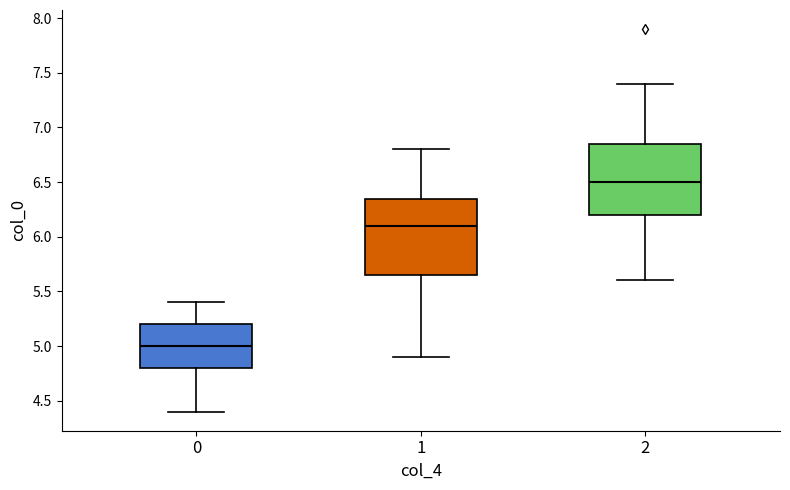

Reading left to right, transcribe this box plot: for each box, give where its median line is, the range the box spans, and where its two whiskers end, as read against the y-axis. The values are not printed on the chart, so give them approximately, as read against the axis.

0: median 5.00, box 4.80 to 5.20, whiskers 4.40 to 5.40
1: median 6.10, box 5.65 to 6.35, whiskers 4.90 to 6.80
2: median 6.50, box 6.20 to 6.85, whiskers 5.60 to 7.40